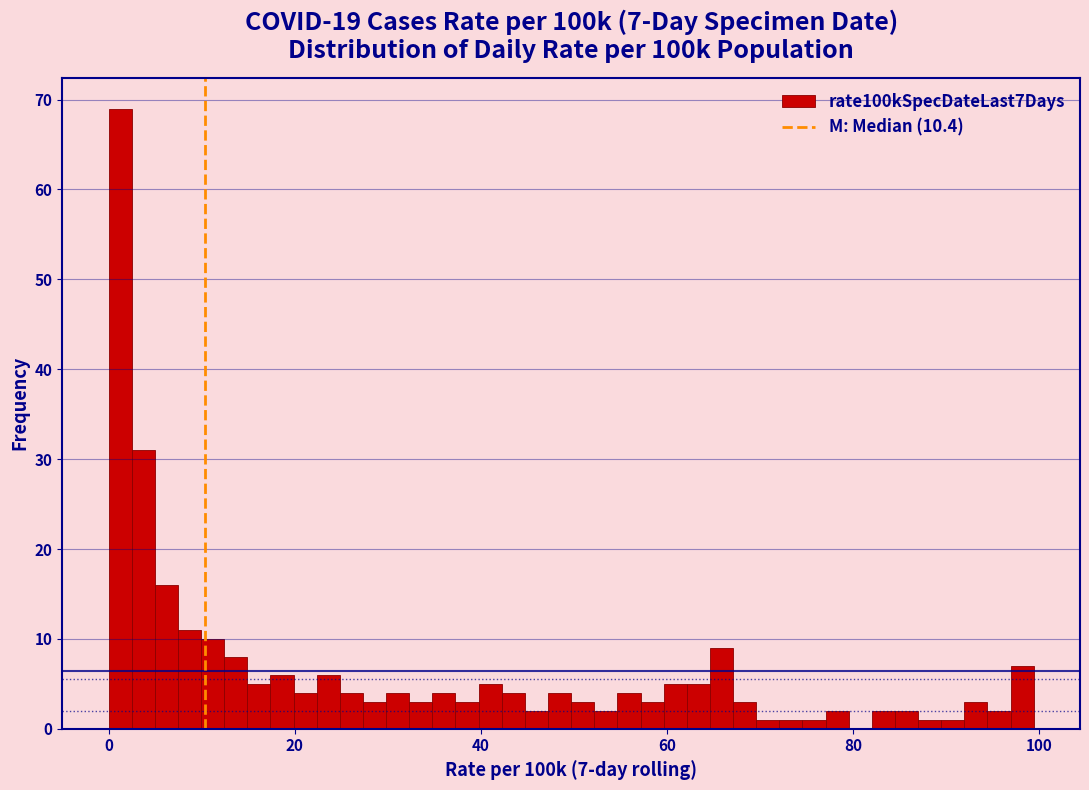

Around what value on the x-axis is the tallest bar? Give the approximate position of its centre, as read against the axis.

2